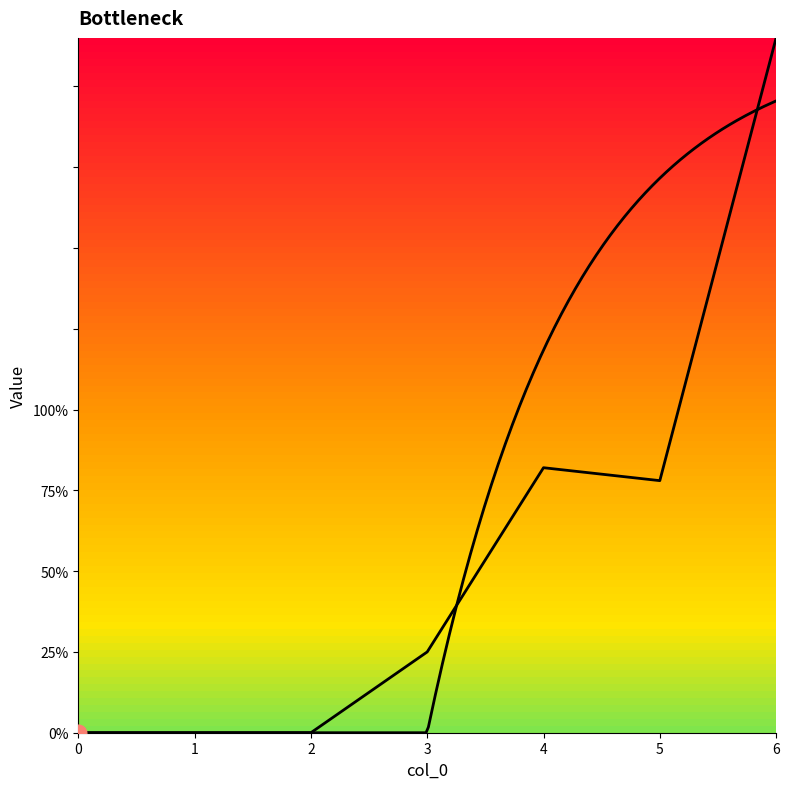

Which has a higher value, 1 or 6?

6